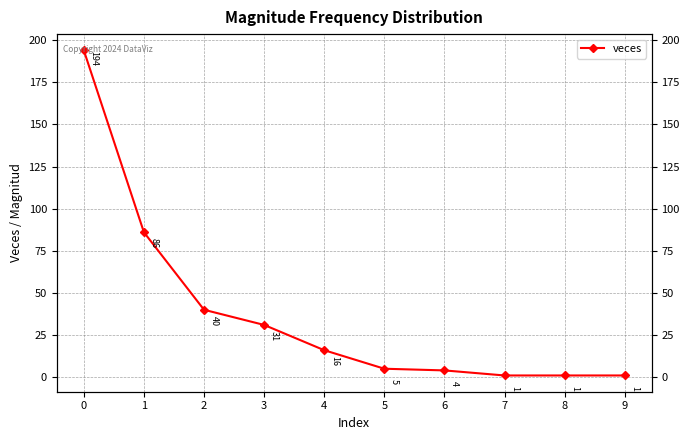

Count the number of values greater than 16.

4